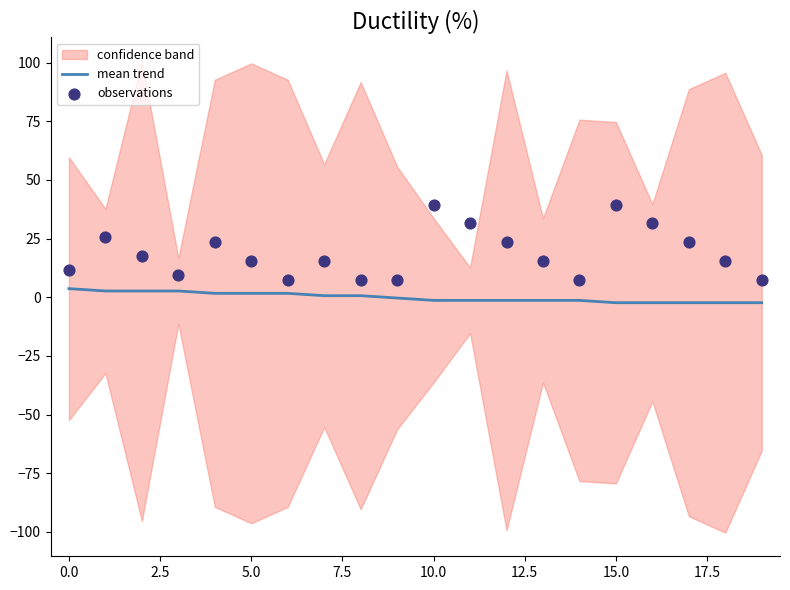

Is it true that mean trend equals 1.7 at 5.0?

True